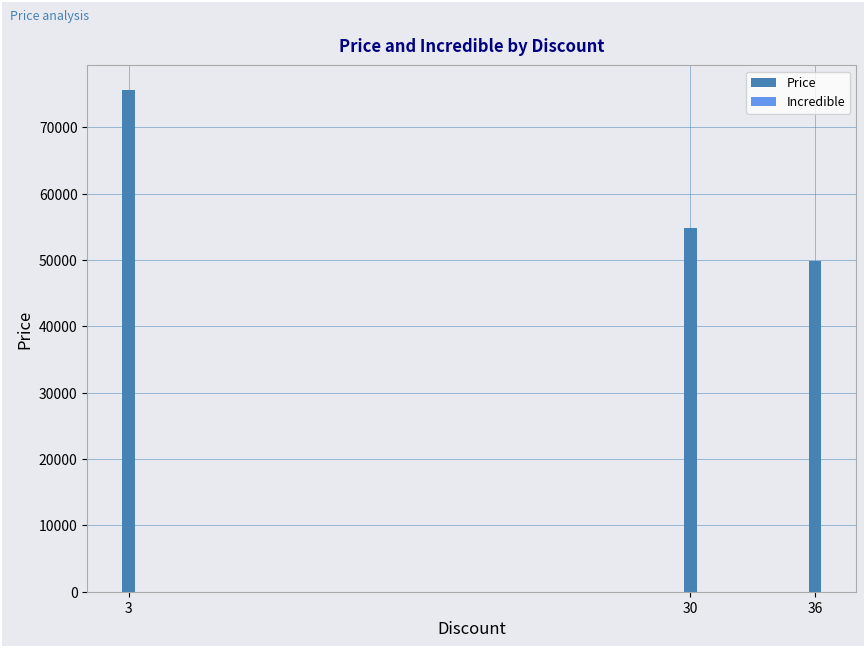

What is the greatest value displayed?

75560